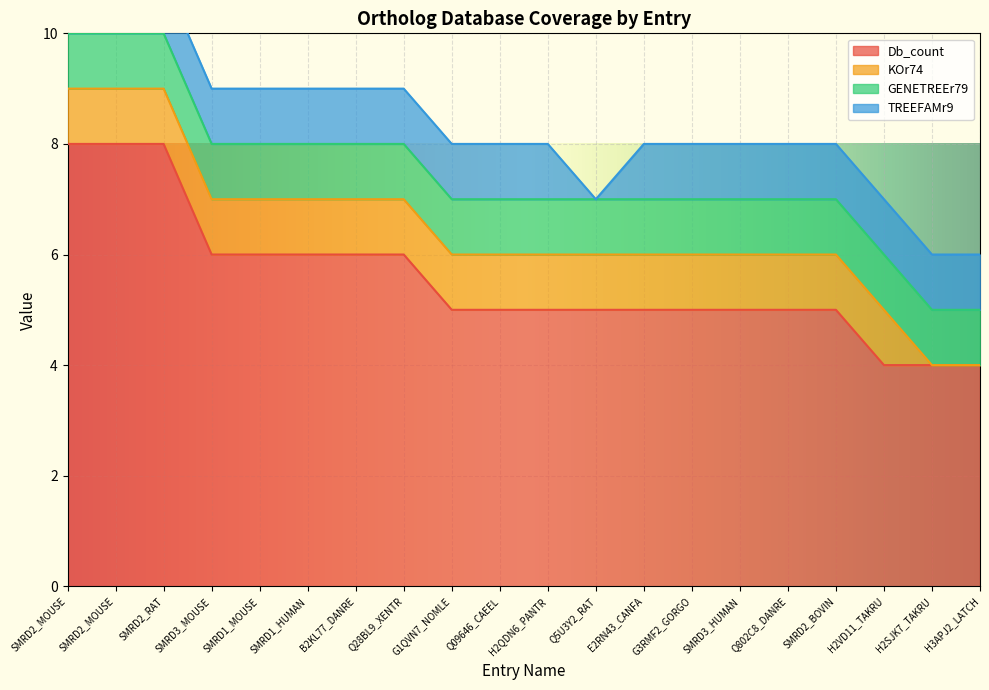

True or false: Db_count has a value of 5 at SMRD2_BOVIN.

True